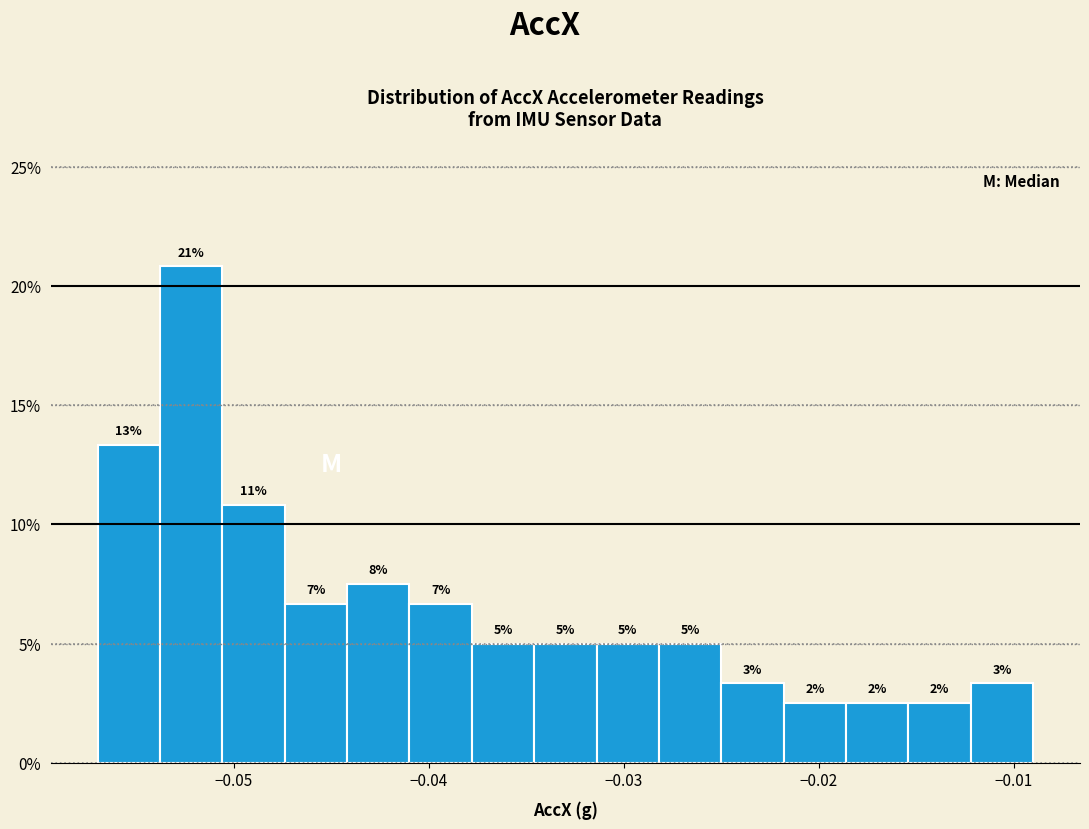

Read against the x-axis, roughly where is the centre of the tallest bar?

-0.052